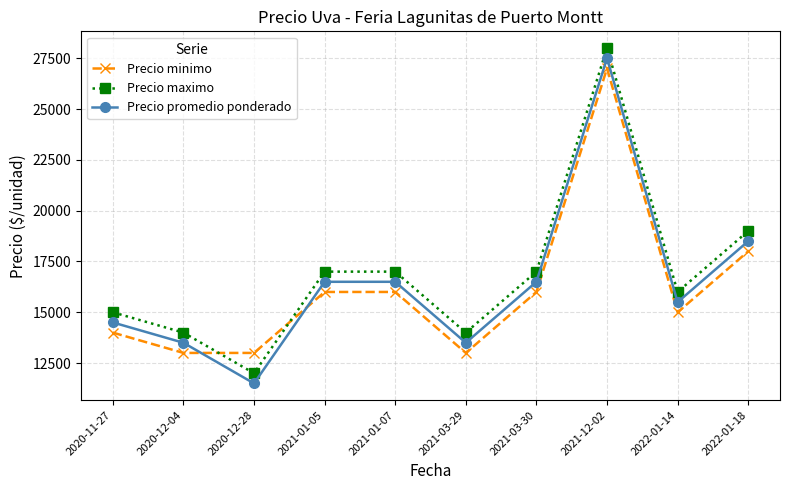

True or false: Precio maximo and Precio minimo cross at least once.

True